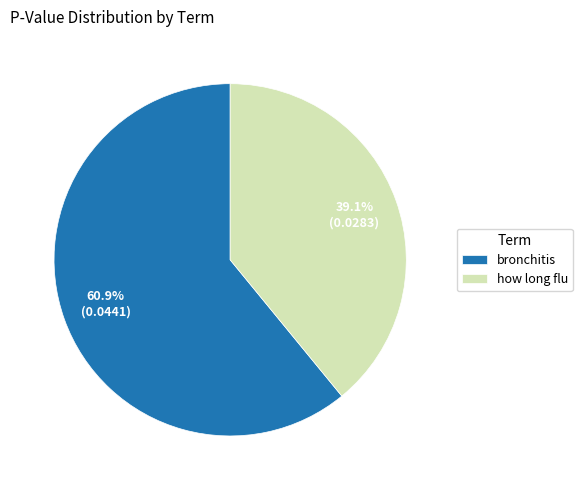

Do how long flu and bronchitis together represent more than half of the pie?

Yes